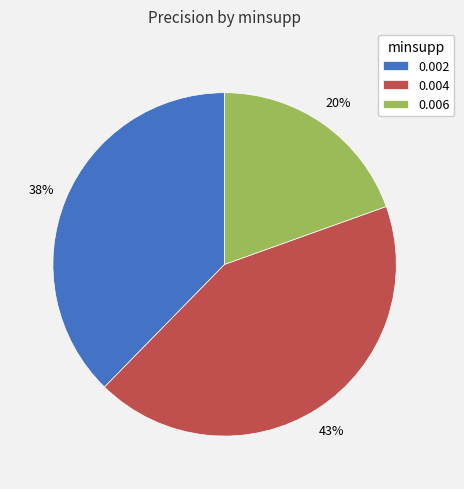

To the nearest percent, what is the difference between the 0.004 and 0.002 slice percentages?

5%